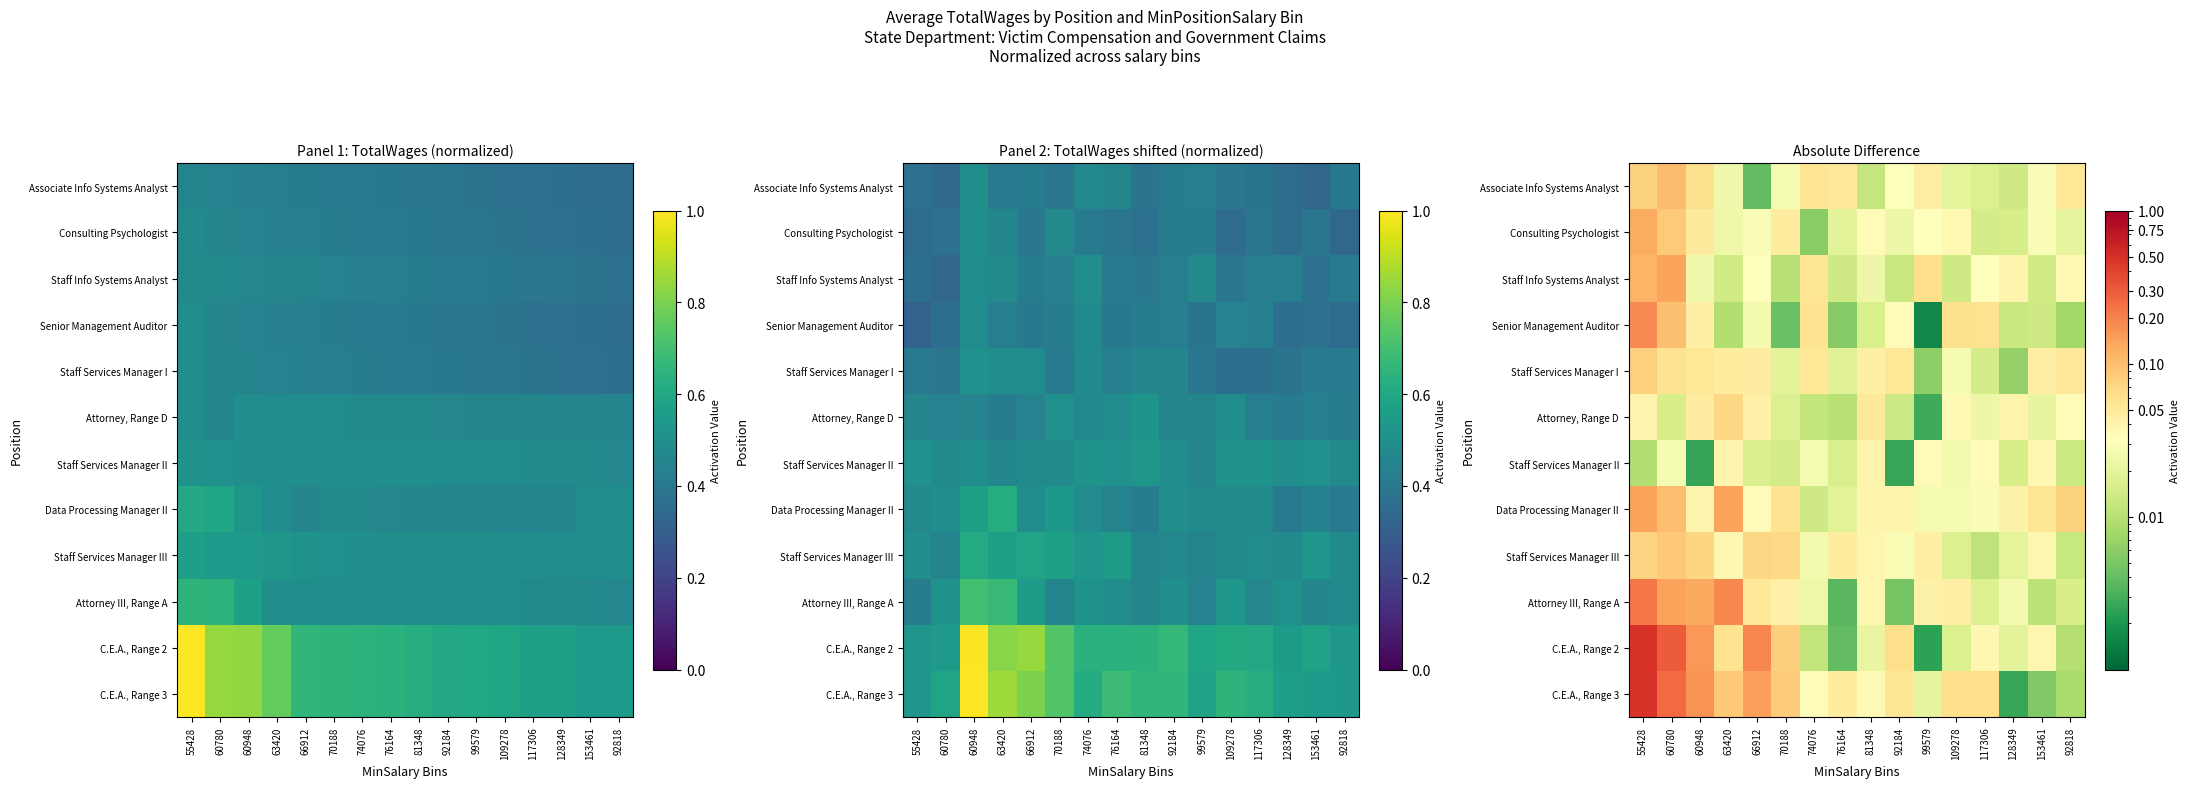

At which category is the sum across all series the highest?

55428